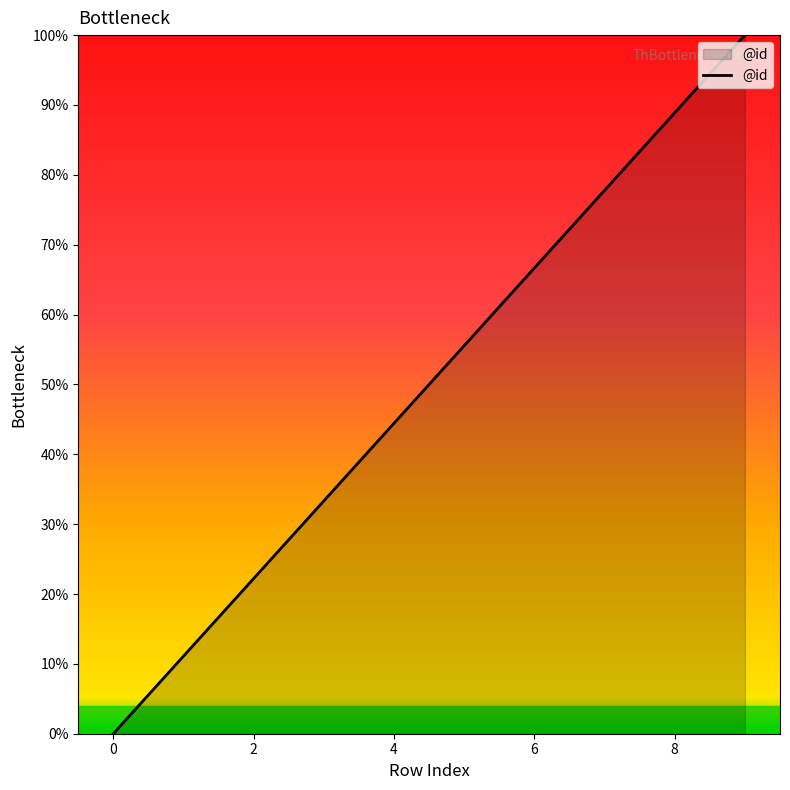

What is the greatest value displayed?

100.0